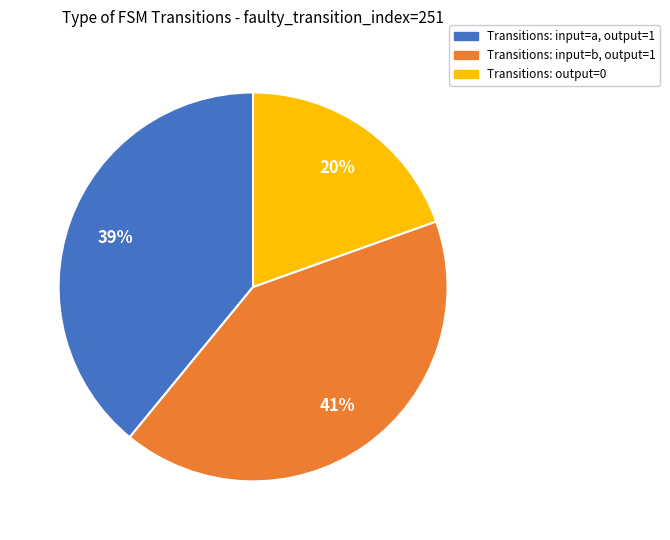

Is there a majority slice in this chart?

No